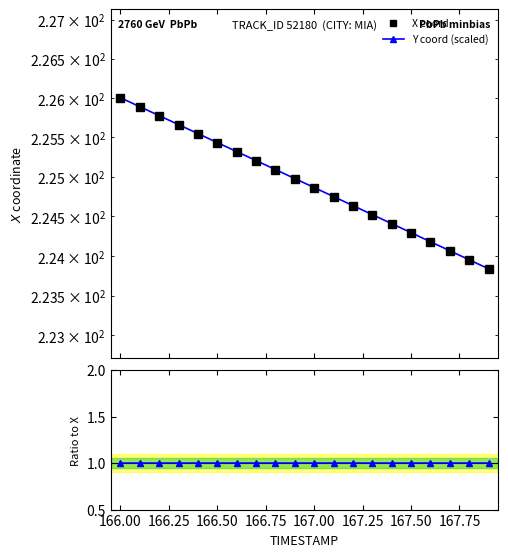

What is the average value of the X (ATLAS style) series?

224.9